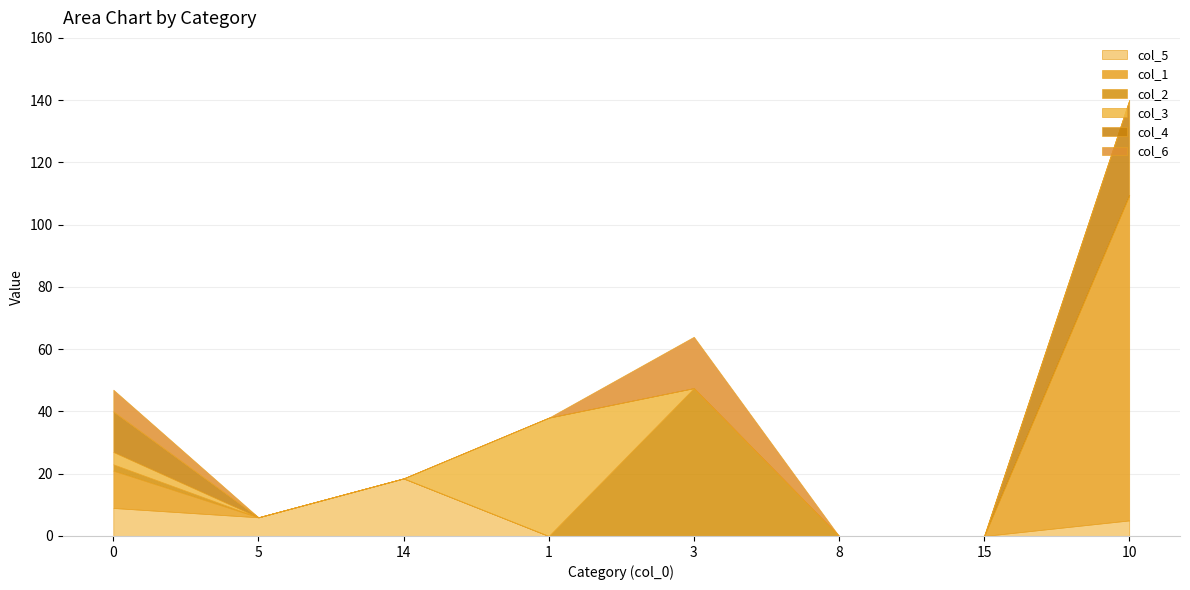

Between 8 and 5, which is larger?

5